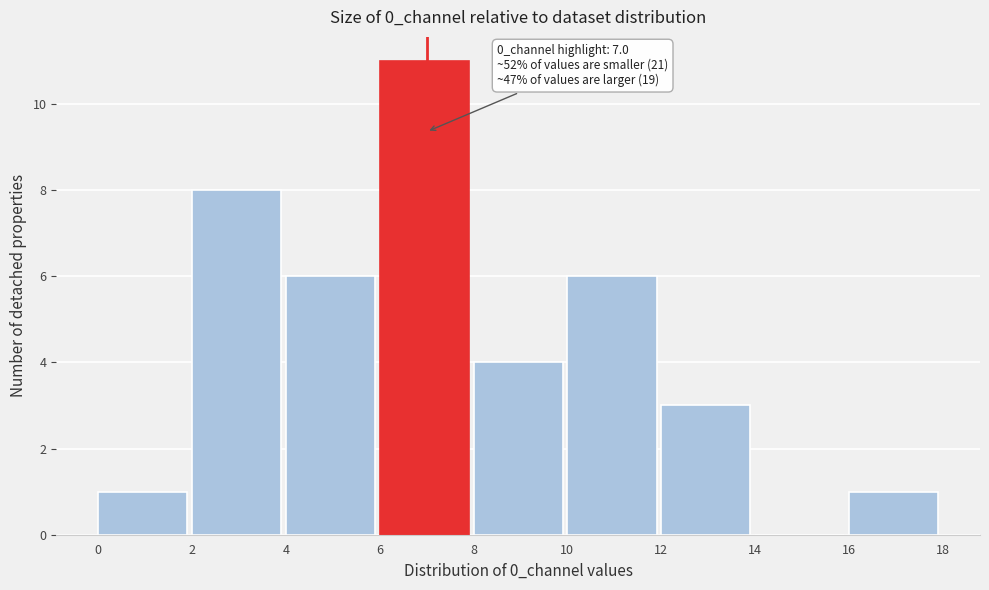

Over which range of the x-axis is the bar tallest?

6 to 8